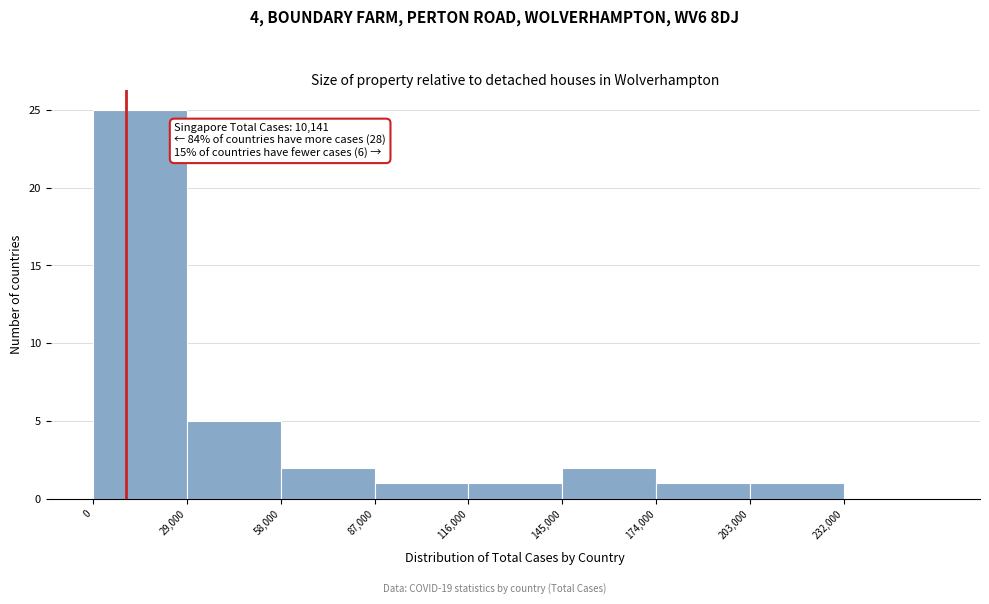

Over which range of the x-axis is the bar tallest?

0 to 29000